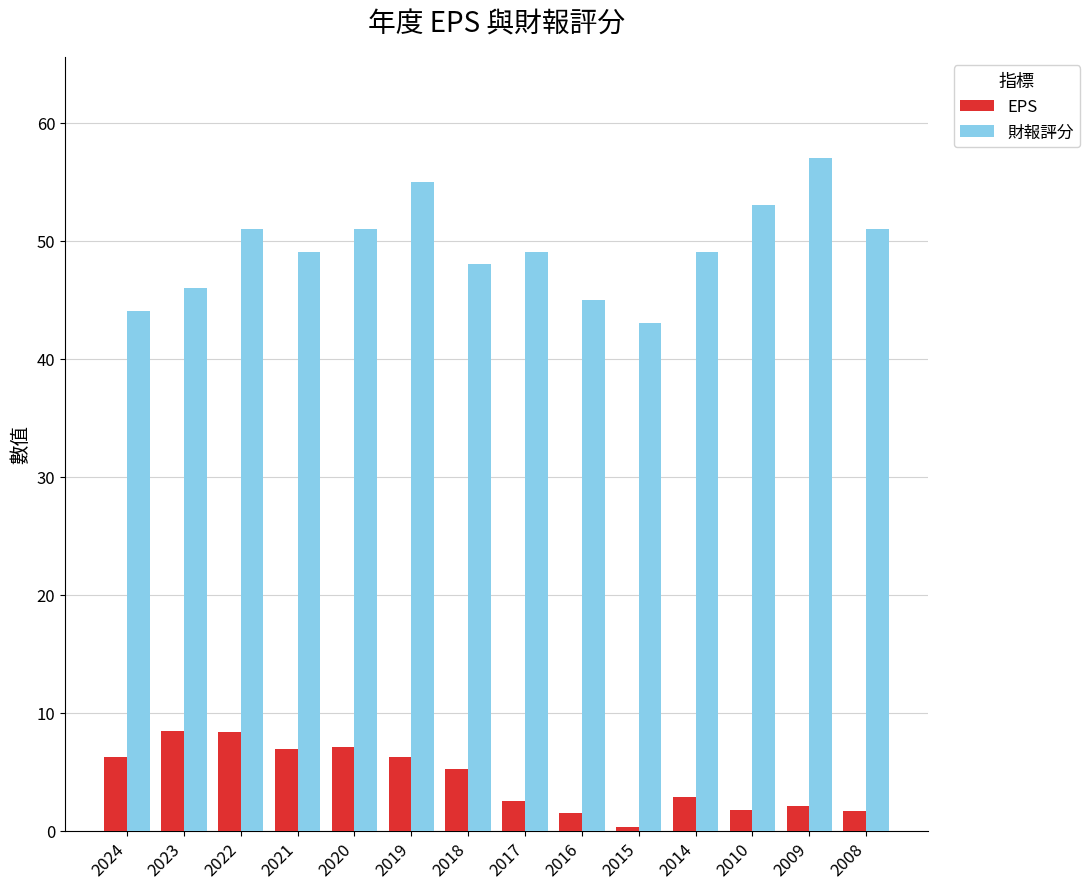

How many bars are there in each group?

2